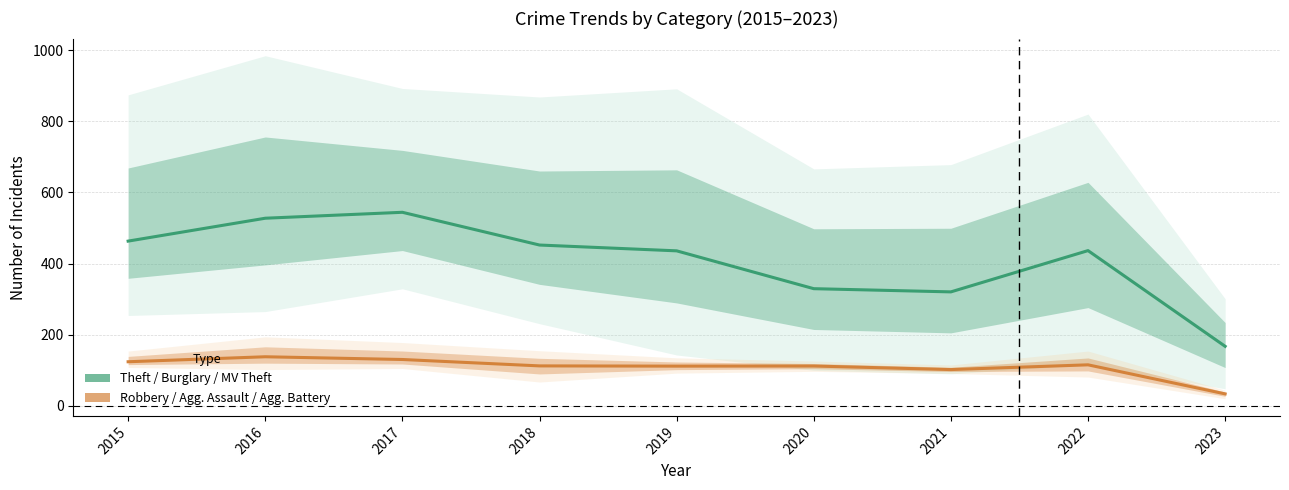

What is the greatest value displayed?

544.0